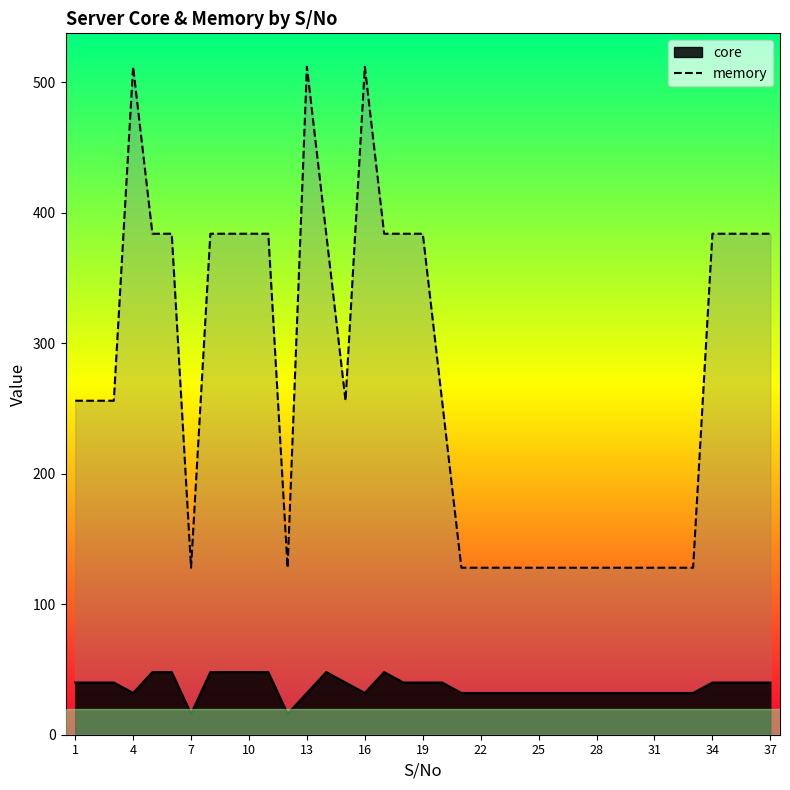

Count the number of values greater than 256.

17